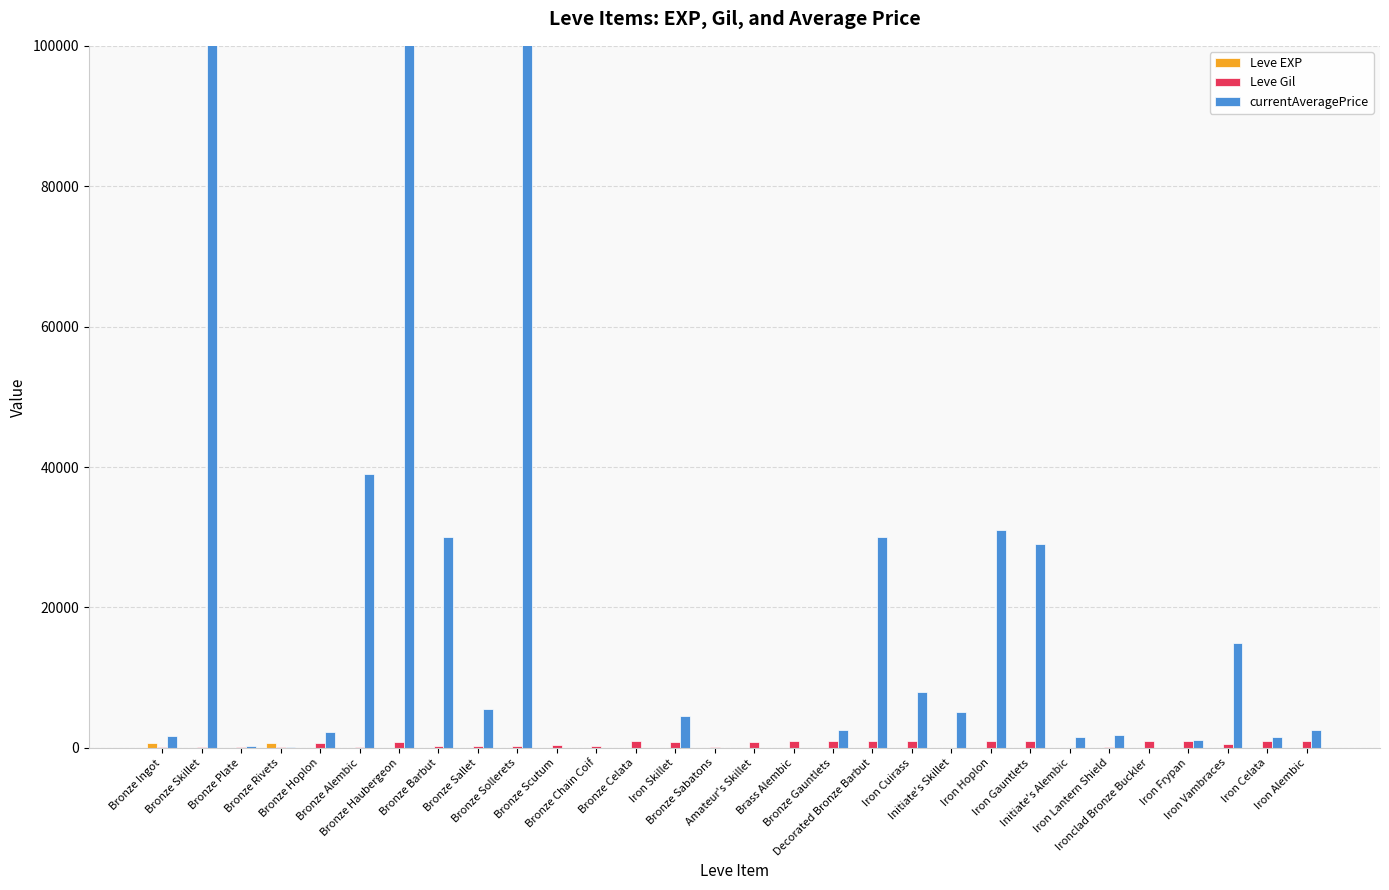

What is the difference between the currentAveragePrice values at Decorated Bronze Barbut and Iron Lantern Shield?

28100